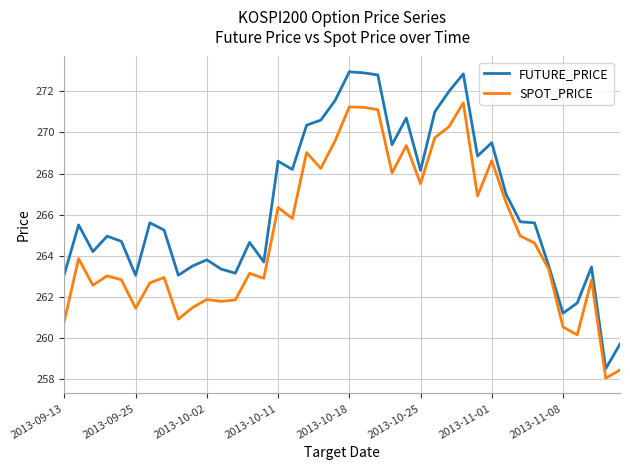

List the series in order of their overall mean, highest first.

FUTURE_PRICE, SPOT_PRICE